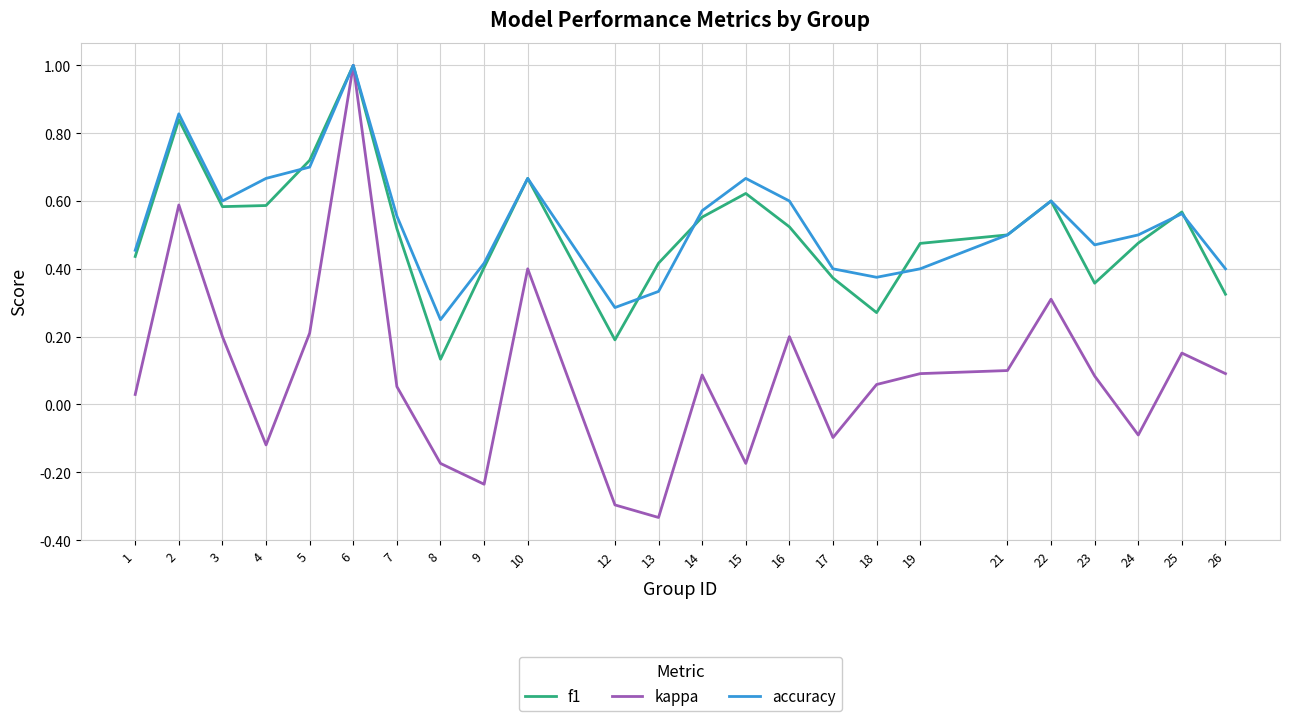

Is the value of kappa at 8 greater than the value of accuracy at 3?

No